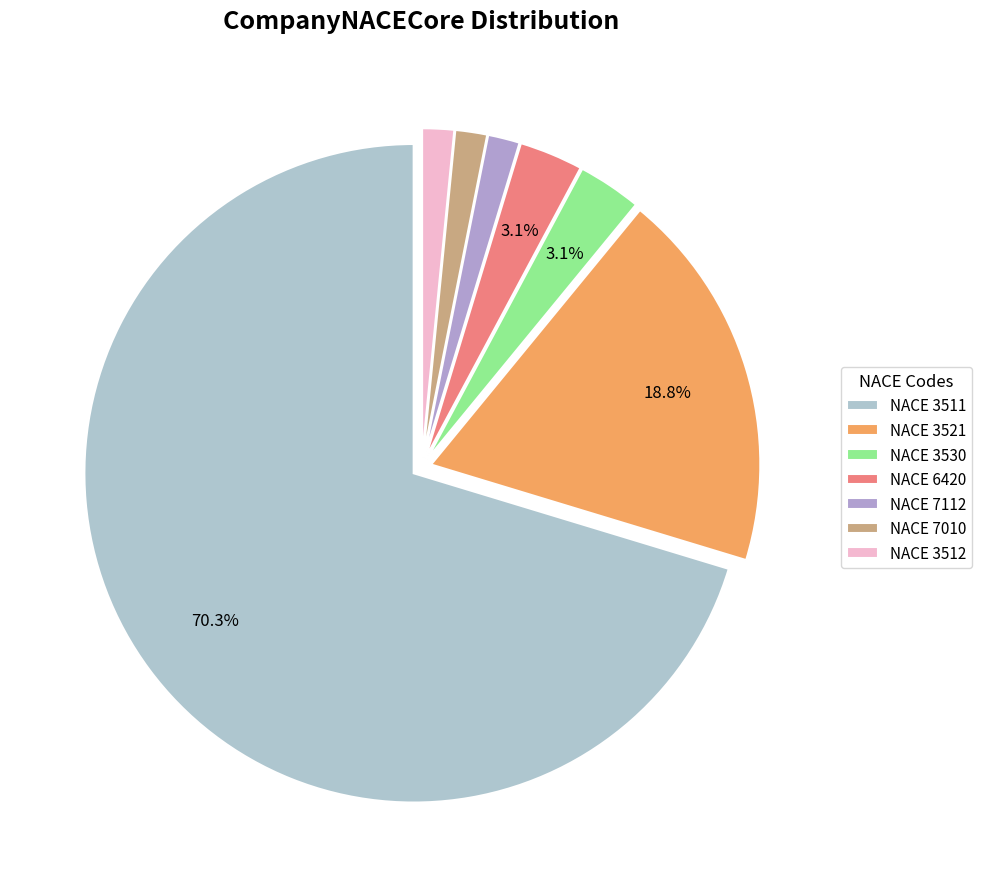

What is the largest slice in the pie chart?

NACE 3511